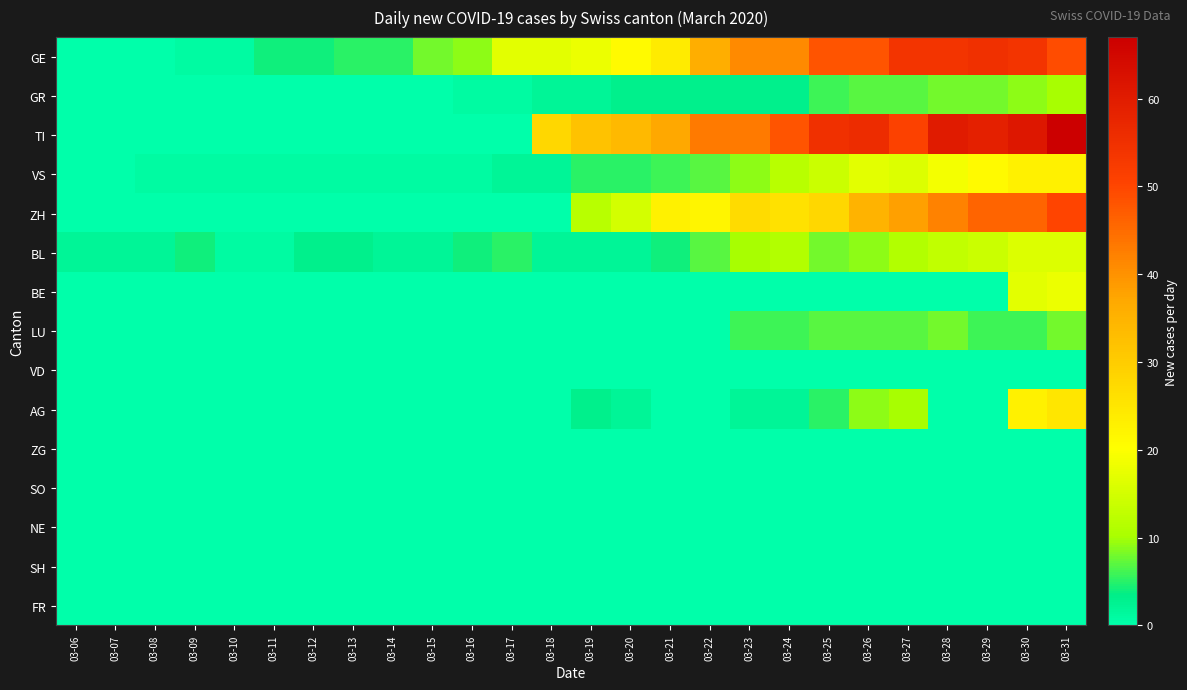

Reading left to right, list all the values displayed in this chart.

GE: 03-06=0	03-07=0	03-08=0	03-09=1	03-10=1	03-11=4	03-12=4	03-13=5	03-14=5	03-15=8	03-16=9	03-17=17	03-18=17	03-19=18	03-20=21	03-21=24	03-22=36	03-23=41	03-24=41	03-25=48	03-26=48	03-27=54	03-28=54	03-29=55	03-30=54	03-31=49
GR: 03-06=0	03-07=0	03-08=0	03-09=0	03-10=0	03-11=0	03-12=0	03-13=0	03-14=0	03-15=0	03-16=1	03-17=1	03-18=2	03-19=2	03-20=3	03-21=3	03-22=3	03-23=3	03-24=3	03-25=6	03-26=7	03-27=7	03-28=8	03-29=8	03-30=9	03-31=10
TI: 03-06=0	03-07=0	03-08=0	03-09=0	03-10=0	03-11=0	03-12=0	03-13=0	03-14=0	03-15=0	03-16=0	03-17=0	03-18=28	03-19=32	03-20=34	03-21=37	03-22=43	03-23=43	03-24=48	03-25=55	03-26=56	03-27=51	03-28=60	03-29=59	03-30=61	03-31=67
VS: 03-06=0	03-07=0	03-08=1	03-09=1	03-10=1	03-11=1	03-12=1	03-13=1	03-14=1	03-15=1	03-16=1	03-17=2	03-18=2	03-19=5	03-20=5	03-21=6	03-22=7	03-23=9	03-24=12	03-25=14	03-26=17	03-27=16	03-28=19	03-29=21	03-30=23	03-31=23
ZH: 03-06=0	03-07=0	03-08=0	03-09=0	03-10=0	03-11=0	03-12=0	03-13=0	03-14=0	03-15=0	03-16=0	03-17=0	03-18=0	03-19=12	03-20=15	03-21=23	03-22=22	03-23=27	03-24=26	03-25=28	03-26=35	03-27=38	03-28=42	03-29=46	03-30=46	03-31=50
BL: 03-06=2	03-07=2	03-08=2	03-09=4	03-10=1	03-11=1	03-12=3	03-13=3	03-14=2	03-15=2	03-16=4	03-17=5	03-18=2	03-19=2	03-20=2	03-21=4	03-22=7	03-23=10	03-24=11	03-25=8	03-26=9	03-27=11	03-28=13	03-29=14	03-30=16	03-31=16
BE: 03-06=0	03-07=0	03-08=0	03-09=0	03-10=0	03-11=0	03-12=0	03-13=0	03-14=0	03-15=0	03-16=0	03-17=0	03-18=0	03-19=0	03-20=0	03-21=0	03-22=0	03-23=0	03-24=0	03-25=0	03-26=0	03-27=0	03-28=0	03-29=0	03-30=17	03-31=18
LU: 03-06=0	03-07=0	03-08=0	03-09=0	03-10=0	03-11=0	03-12=0	03-13=0	03-14=0	03-15=0	03-16=0	03-17=0	03-18=0	03-19=0	03-20=0	03-21=0	03-22=0	03-23=6	03-24=6	03-25=7	03-26=7	03-27=7	03-28=8	03-29=6	03-30=6	03-31=8
VD: 03-06=0	03-07=0	03-08=0	03-09=0	03-10=0	03-11=0	03-12=0	03-13=0	03-14=0	03-15=0	03-16=0	03-17=0	03-18=0	03-19=0	03-20=0	03-21=0	03-22=0	03-23=0	03-24=0	03-25=0	03-26=0	03-27=0	03-28=0	03-29=0	03-30=0	03-31=0
AG: 03-06=0	03-07=0	03-08=0	03-09=0	03-10=0	03-11=0	03-12=0	03-13=0	03-14=0	03-15=0	03-16=0	03-17=0	03-18=0	03-19=3	03-20=2	03-21=0	03-22=0	03-23=2	03-24=2	03-25=5	03-26=9	03-27=10	03-28=0	03-29=0	03-30=23	03-31=25
ZG: 03-06=0	03-07=0	03-08=0	03-09=0	03-10=0	03-11=0	03-12=0	03-13=0	03-14=0	03-15=0	03-16=0	03-17=0	03-18=0	03-19=0	03-20=0	03-21=0	03-22=0	03-23=0	03-24=0	03-25=0	03-26=0	03-27=0	03-28=0	03-29=0	03-30=0	03-31=0
SO: 03-06=0	03-07=0	03-08=0	03-09=0	03-10=0	03-11=0	03-12=0	03-13=0	03-14=0	03-15=0	03-16=0	03-17=0	03-18=0	03-19=0	03-20=0	03-21=0	03-22=0	03-23=0	03-24=0	03-25=0	03-26=0	03-27=0	03-28=0	03-29=0	03-30=0	03-31=0
NE: 03-06=0	03-07=0	03-08=0	03-09=0	03-10=0	03-11=0	03-12=0	03-13=0	03-14=0	03-15=0	03-16=0	03-17=0	03-18=0	03-19=0	03-20=0	03-21=0	03-22=0	03-23=0	03-24=0	03-25=0	03-26=0	03-27=0	03-28=0	03-29=0	03-30=0	03-31=0
SH: 03-06=0	03-07=0	03-08=0	03-09=0	03-10=0	03-11=0	03-12=0	03-13=0	03-14=0	03-15=0	03-16=0	03-17=0	03-18=0	03-19=0	03-20=0	03-21=0	03-22=0	03-23=0	03-24=0	03-25=0	03-26=0	03-27=0	03-28=0	03-29=0	03-30=0	03-31=0
FR: 03-06=0	03-07=0	03-08=0	03-09=0	03-10=0	03-11=0	03-12=0	03-13=0	03-14=0	03-15=0	03-16=0	03-17=0	03-18=0	03-19=0	03-20=0	03-21=0	03-22=0	03-23=0	03-24=0	03-25=0	03-26=0	03-27=0	03-28=0	03-29=0	03-30=0	03-31=0